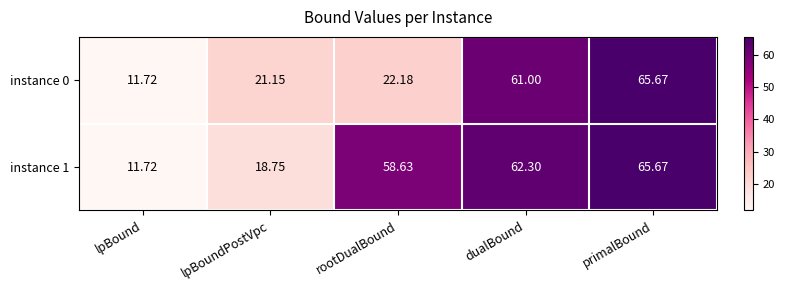

At which category does the chart reach its peak across all series?

primalBound